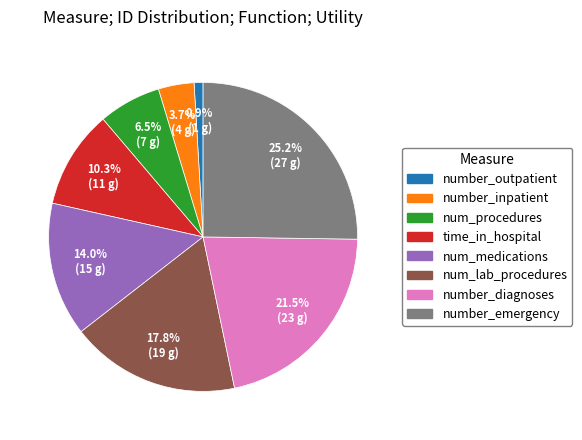

True or false: number_inpatient accounts for 4% of the total.

True